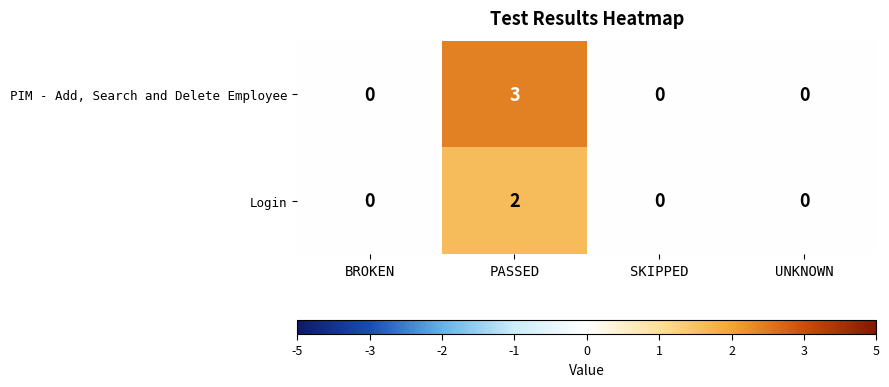

Which series has the widest spread of values?

PIM - Add, Search and Delete Employee